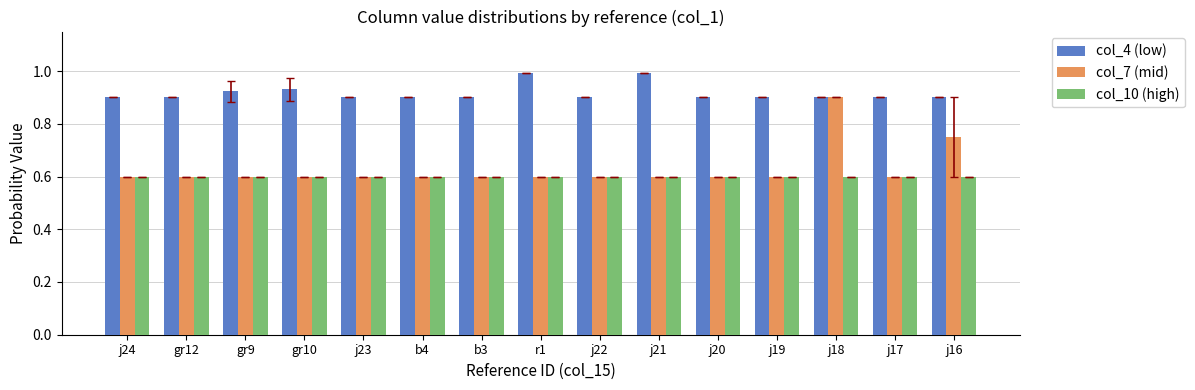

What is the minimum value shown in the chart?

0.6